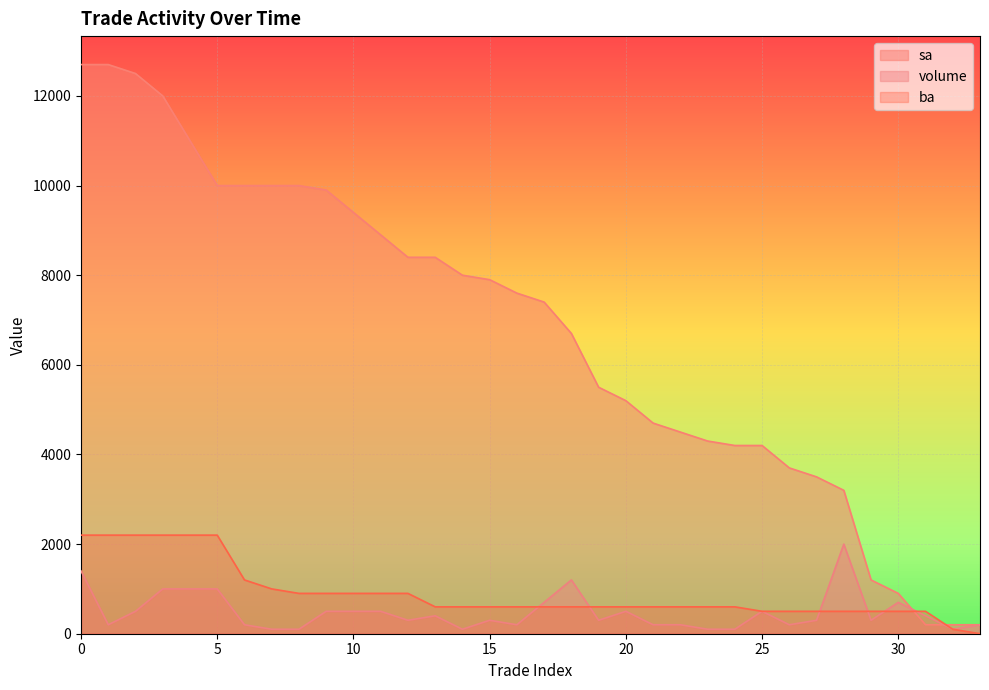

At how many categories does at least one series exceed 9510?

10